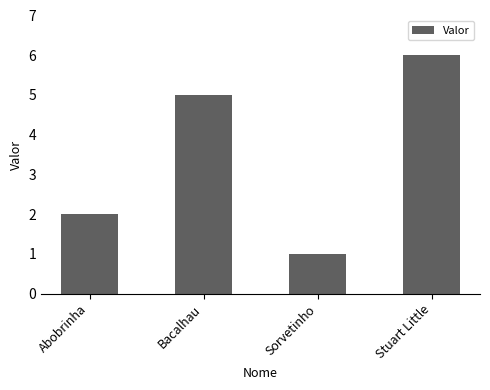

The chart shows a value of 1 at Sorvetinho. True or false?

True